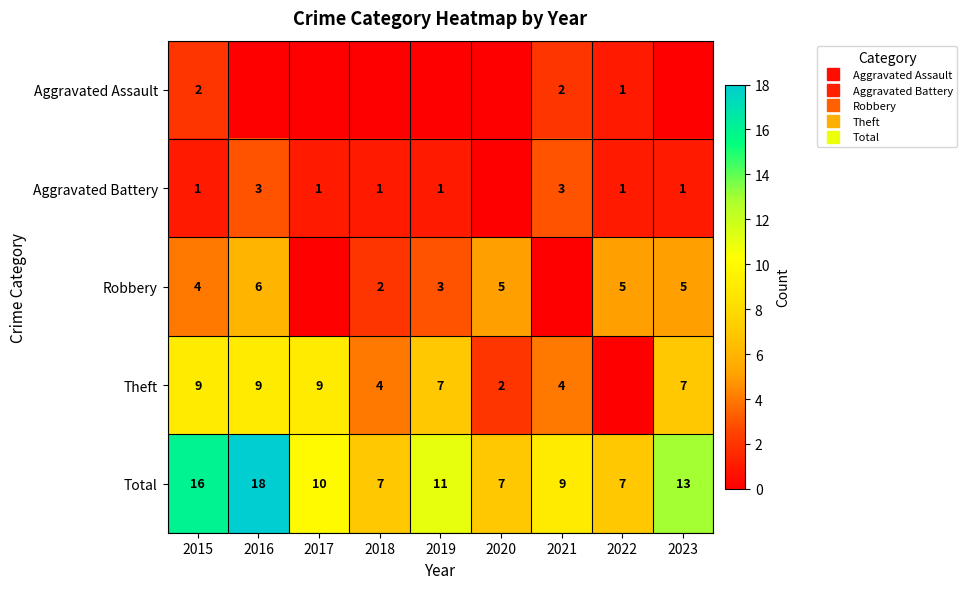

Where is Aggravated Battery nearest to the value 1?

2015